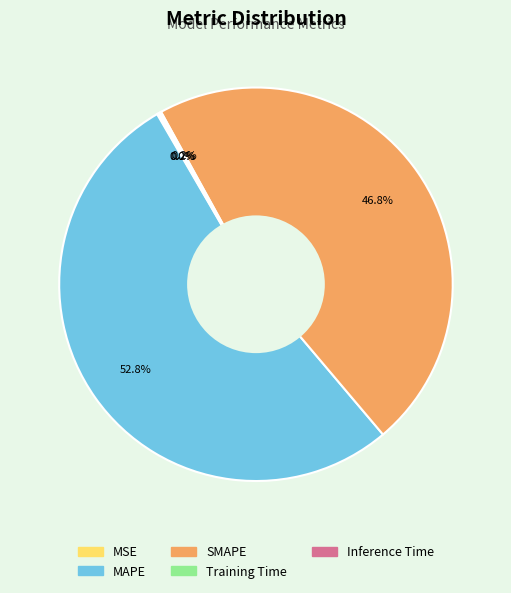

What is the majority slice?

MAPE